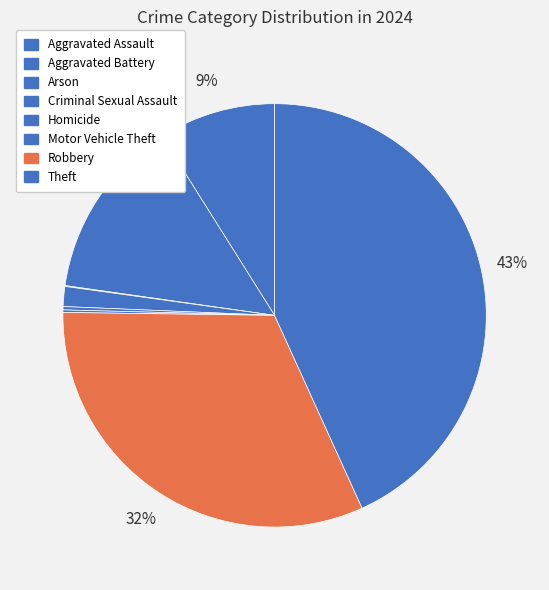

Which category has the biggest portion of the pie?

Theft